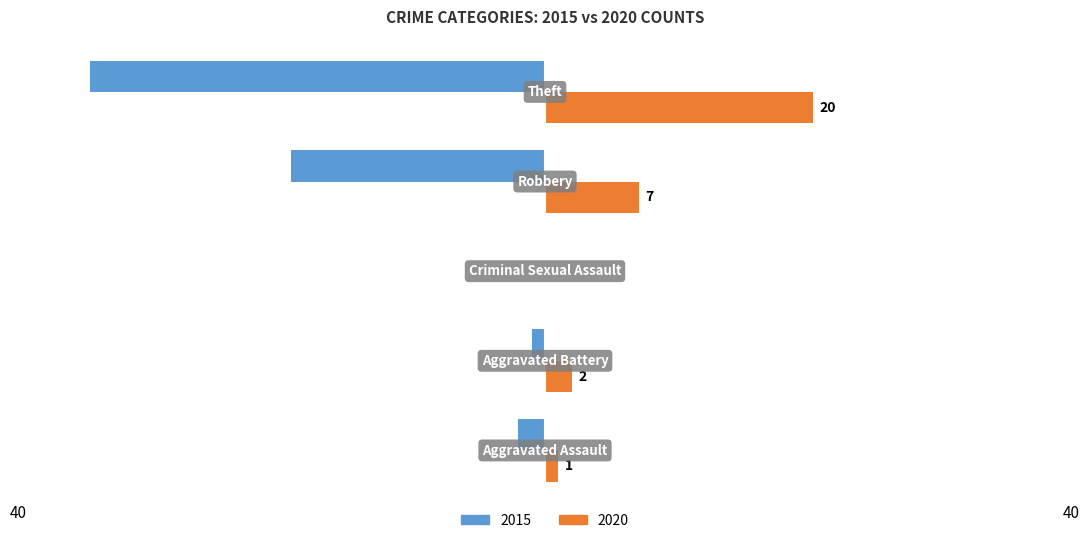

What is the sum of all 2020 values?

30